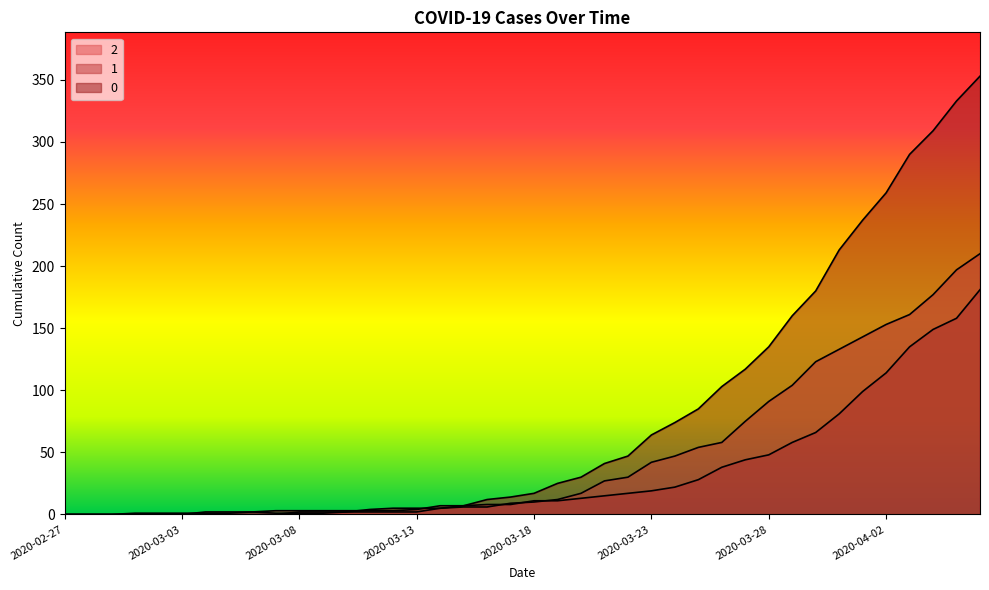

True or false: 0 and 2 intersect in this chart.

True